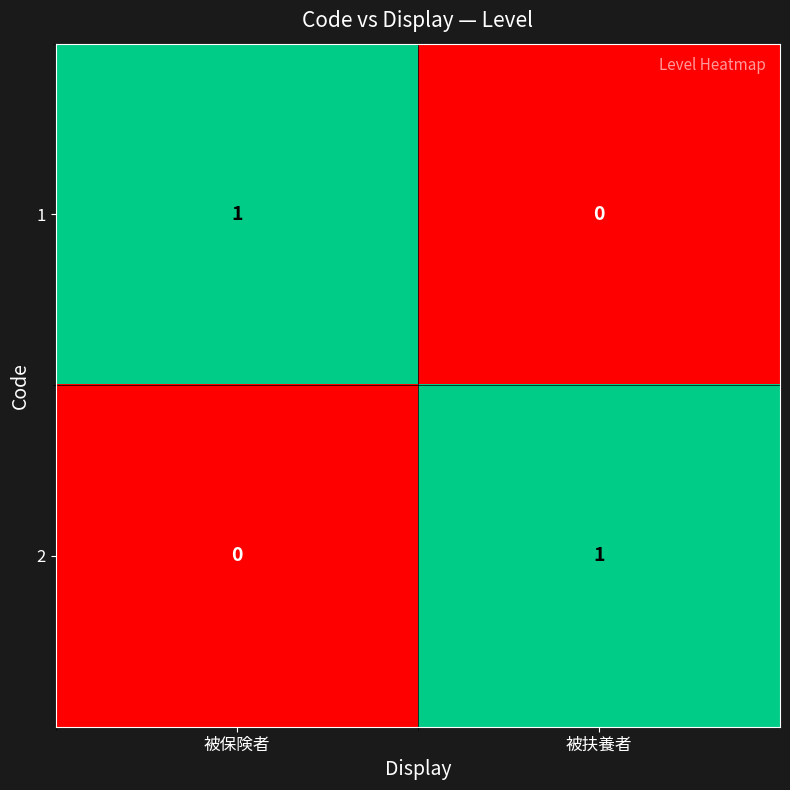

Reading left to right, extract all data points from this chart.

1: 被保険者=1	被扶養者=0
2: 被保険者=0	被扶養者=1